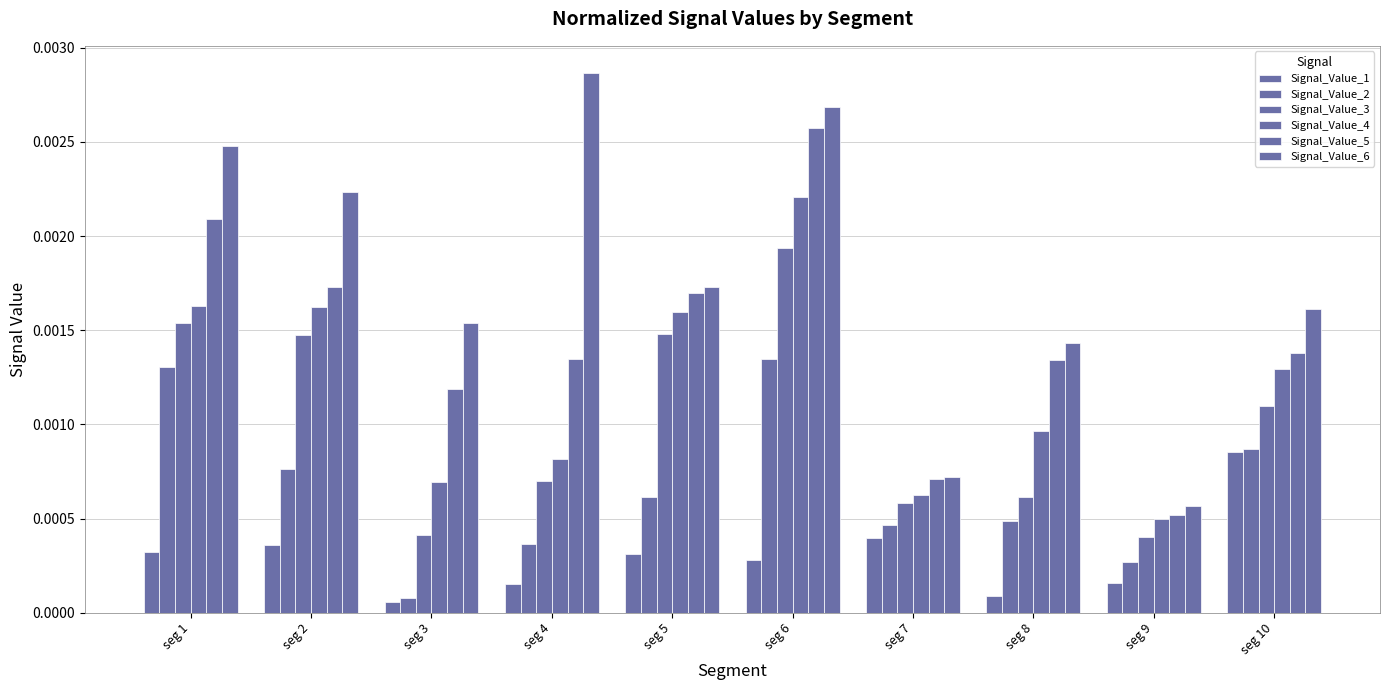

How many bars are there in each group?

6